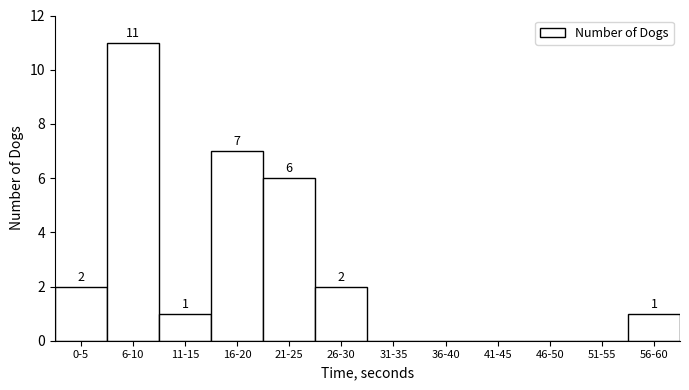

Reading right to left, what are all the values shown in this chart?

56-60=1	51-55=0	46-50=0	41-45=0	36-40=0	31-35=0	26-30=2	21-25=6	16-20=7	11-15=1	6-10=11	0-5=2